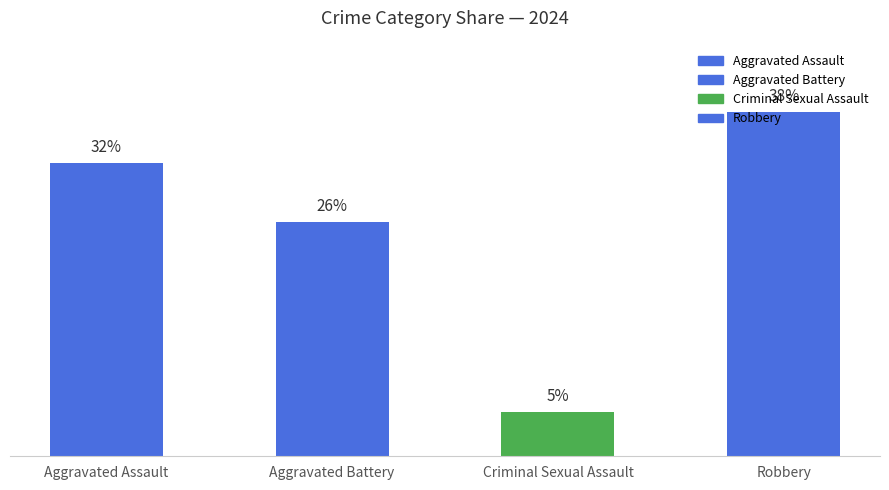

Which category has the lowest value across all series?

Criminal Sexual Assault